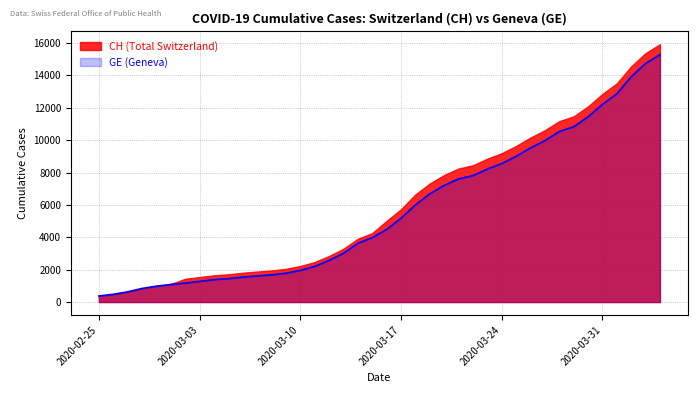

Reading right to left, what are all the values shown in this chart?

2020-04-04=15284	2020-04-03=14733	2020-04-02=13919	2020-04-01=12863	2020-03-31=12210	2020-03-30=11444	2020-03-29=10825	2020-03-28=10533	2020-03-27=9971	2020-03-26=9520	2020-03-25=9000	2020-03-24=8554	2020-03-23=8213	2020-03-22=7807	2020-03-21=7607	2020-03-20=7205	2020-03-19=6681	2020-03-18=6002	2020-03-17=5174	2020-03-16=4485	2020-03-15=3978	2020-03-14=3627	2020-03-13=3010	2020-03-12=2574	2020-03-11=2201	2020-03-10=1955	2020-03-09=1780	2020-03-08=1681	2020-03-07=1614	2020-03-06=1538	2020-03-05=1447	2020-03-04=1384	2020-03-03=1278	2020-03-02=1171	2020-03-01=1083	2020-02-29=981	2020-02-28=840	2020-02-27=630	2020-02-26=479	2020-02-25=375